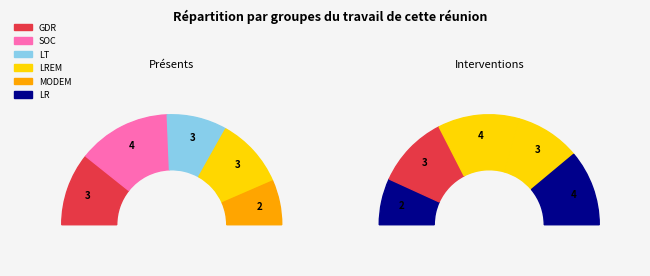

Is it true that 2019-12-20 is 1% of the pie?

False